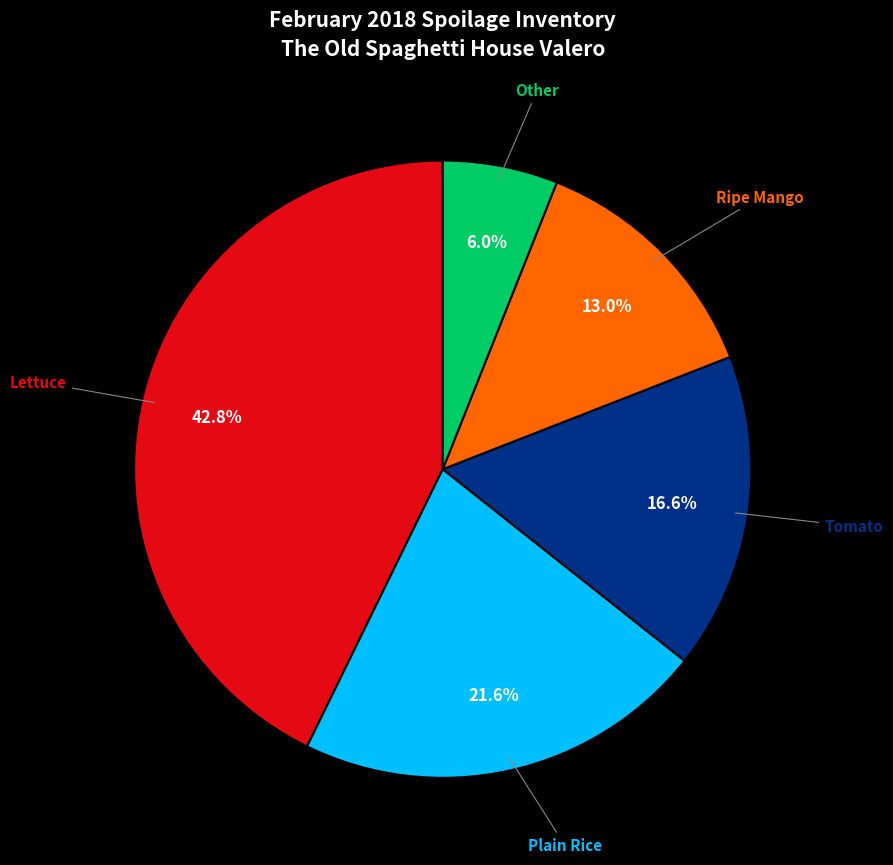

Is there any slice that represents more than half of the pie?

No